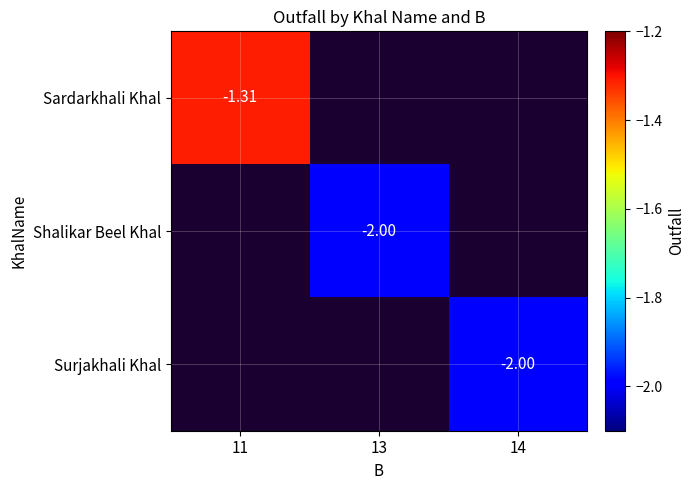

How many values in Sardarkhali Khal are below zero?

1